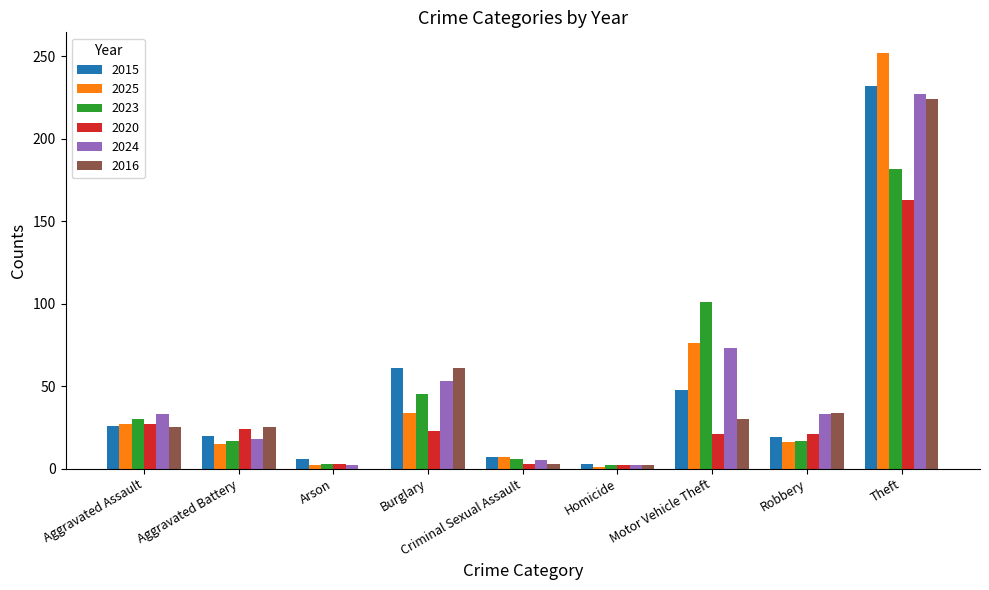

Which category has the highest value across all series?

Theft